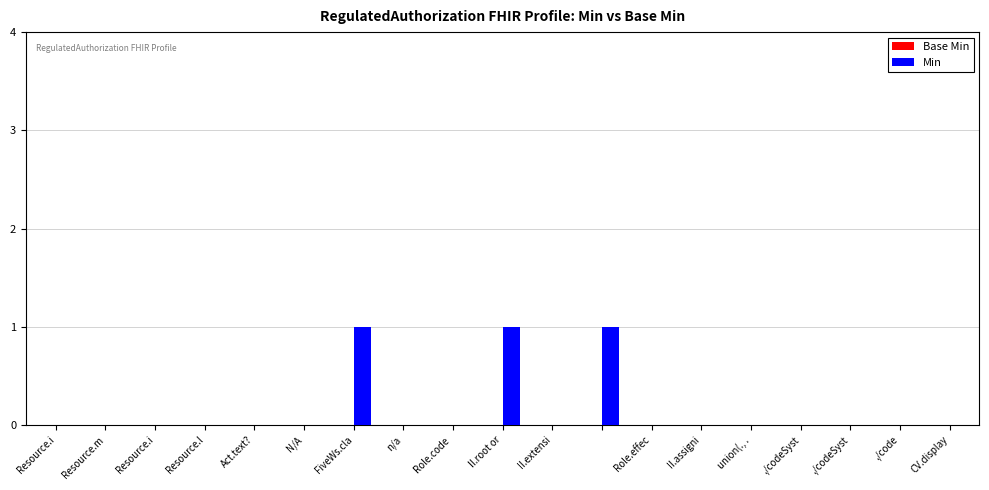

Count the number of categories in the chart.

19